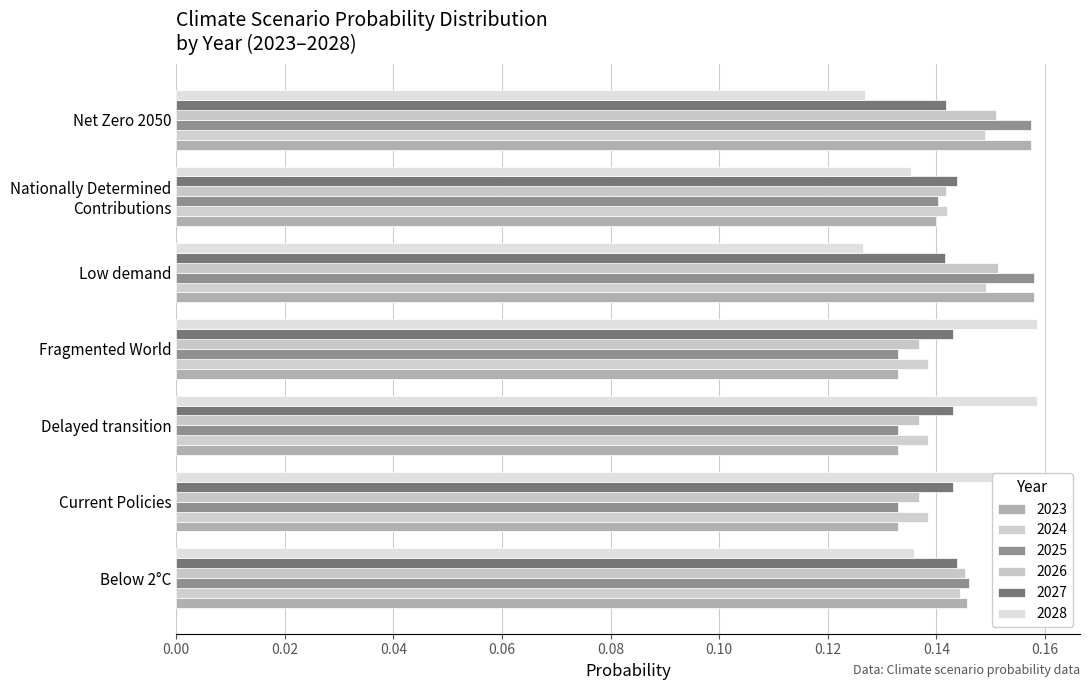

What is the sum of all 2026 values?

1.0